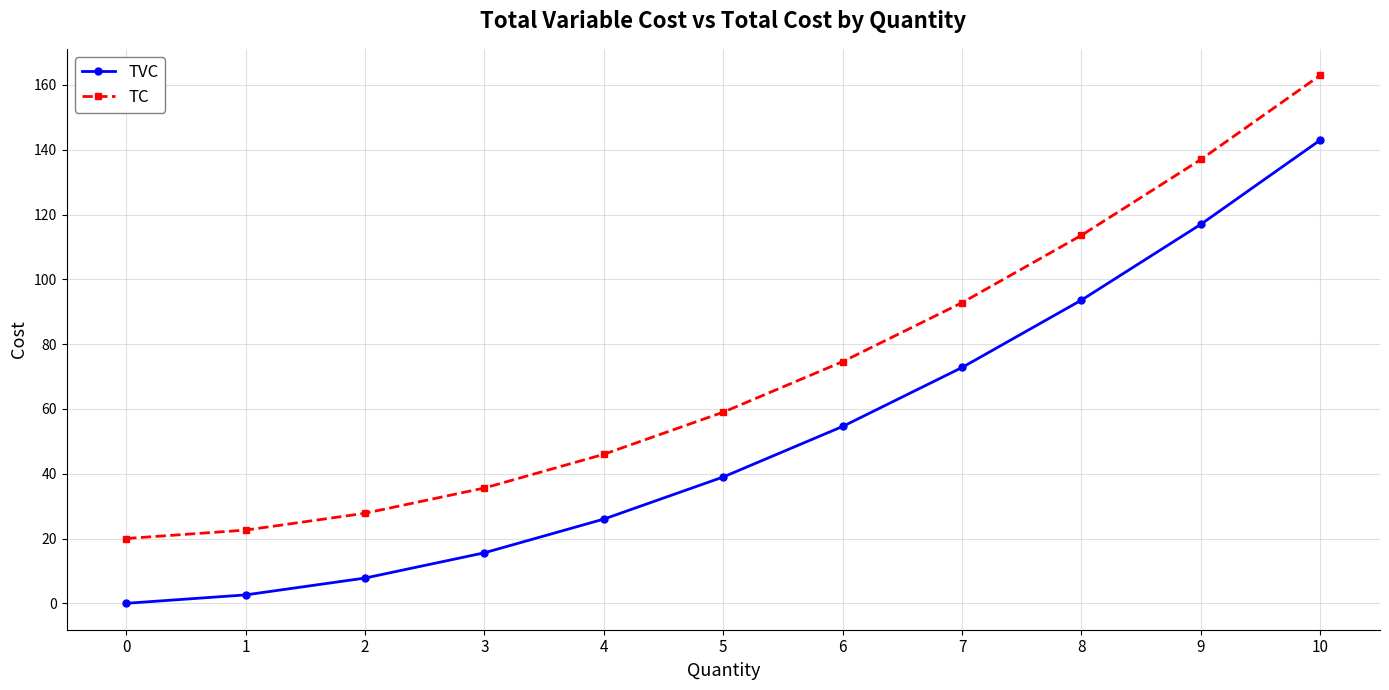

True or false: TC and TVC intersect in this chart.

False